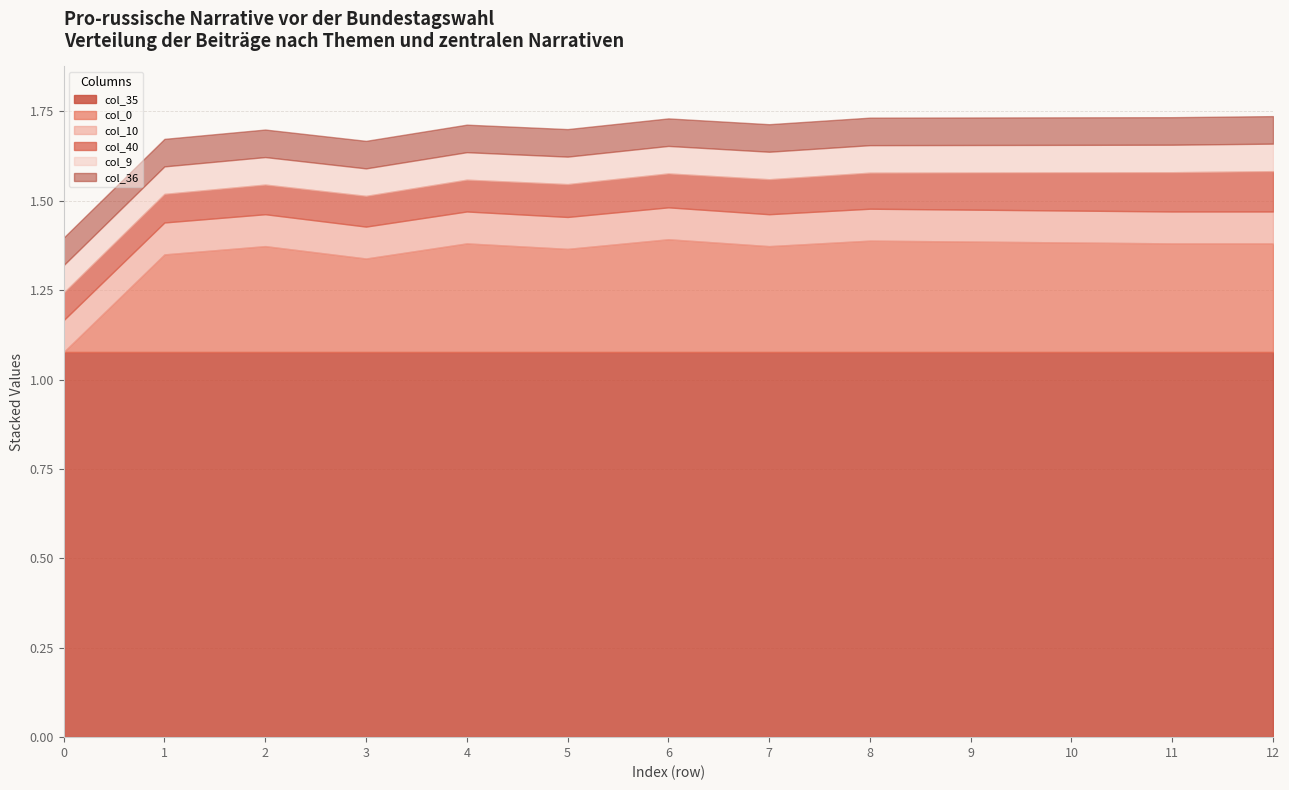

Does the chart have visible grid lines?

Yes